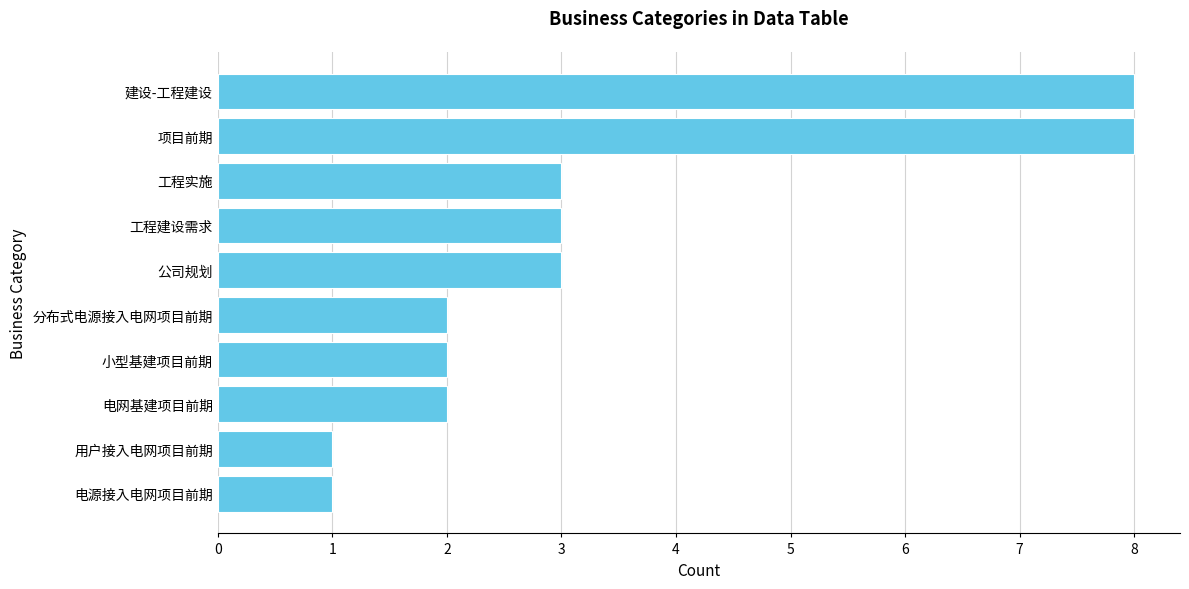

What is the average value?

3